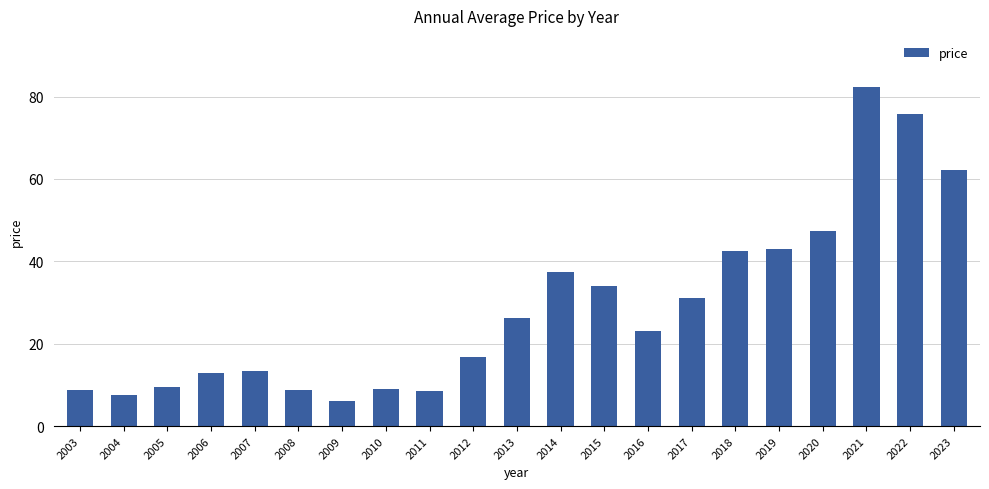

What is the difference between the second highest and minimum values?

69.9